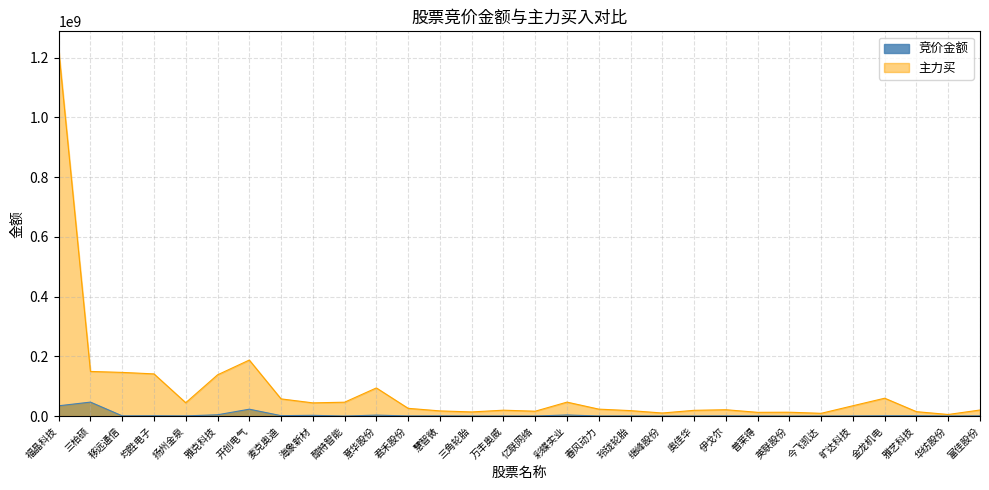

True or false: 竞价金额 and 主力买 intersect in this chart.

False